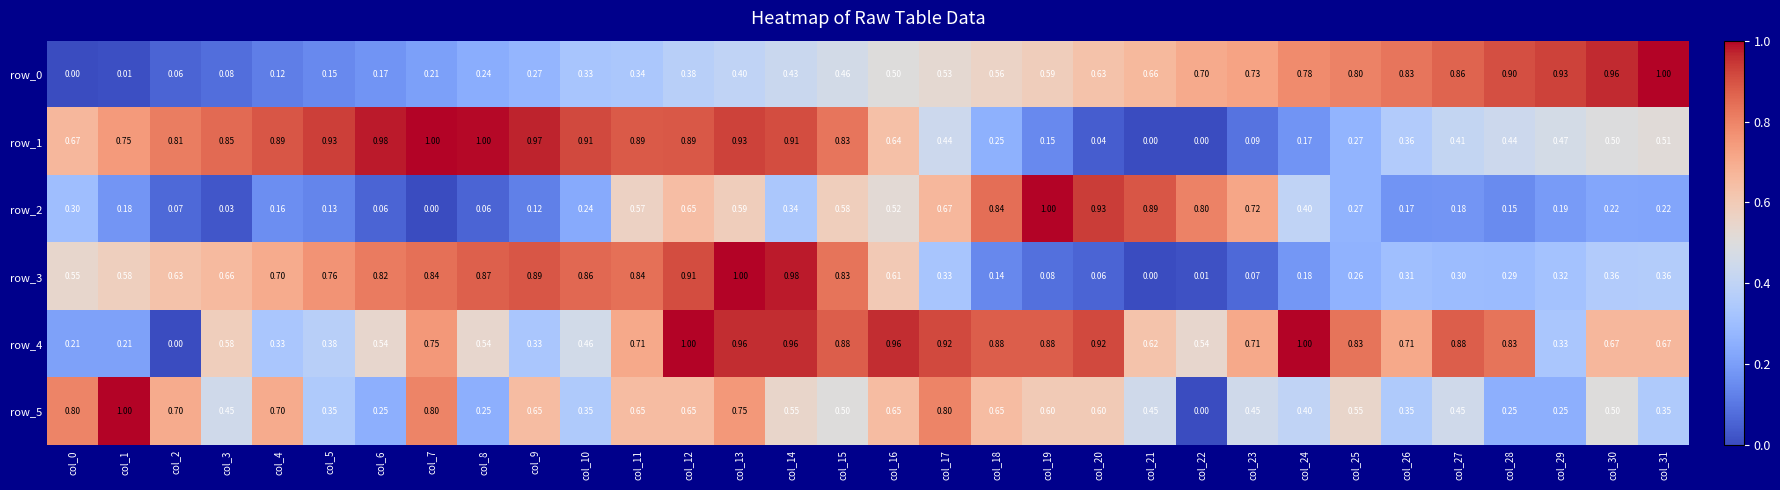

At how many categories does at least one series exceed 0?

32